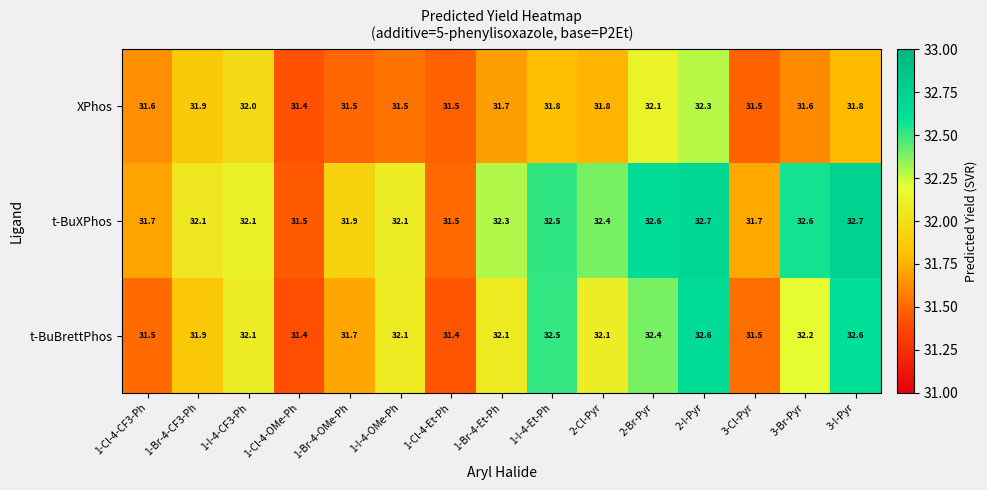

What is the sum of all t-BuXPhos values?

482.4